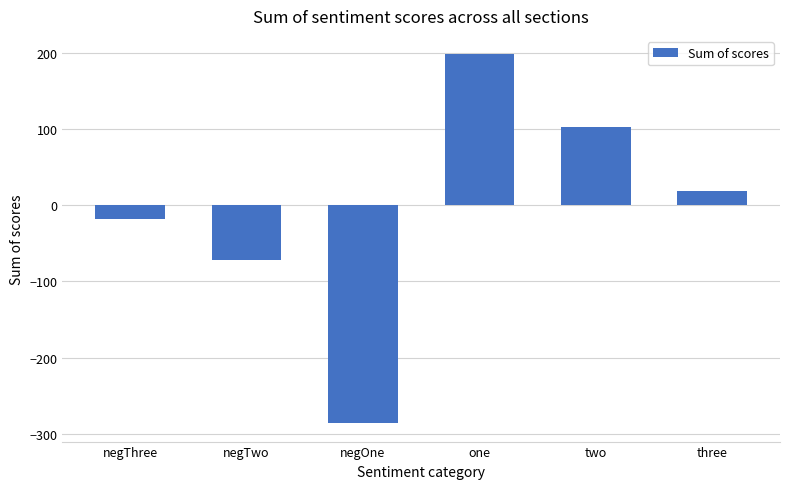

Reading right to left, extract all data points from this chart.

three=18	two=102	one=198	negOne=-286	negTwo=-72	negThree=-18